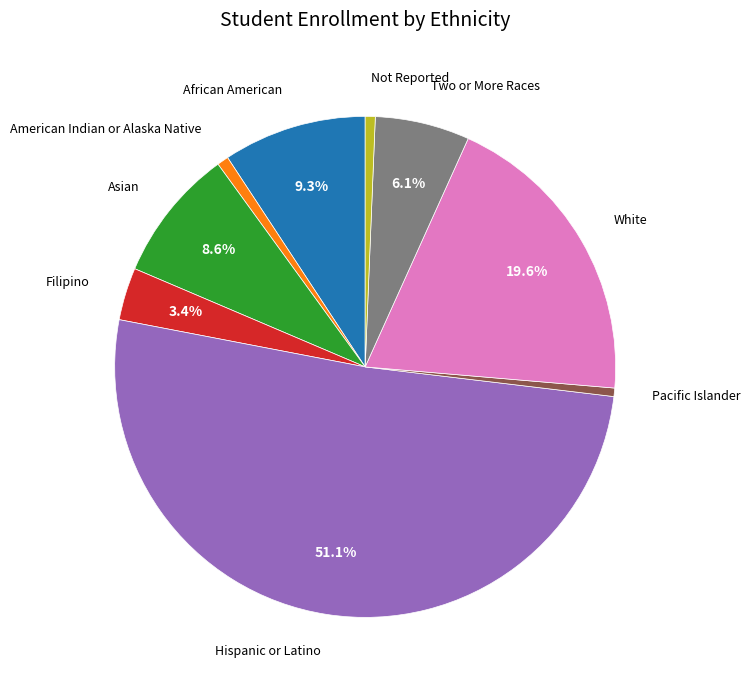

Does any single category account for the majority?

Yes